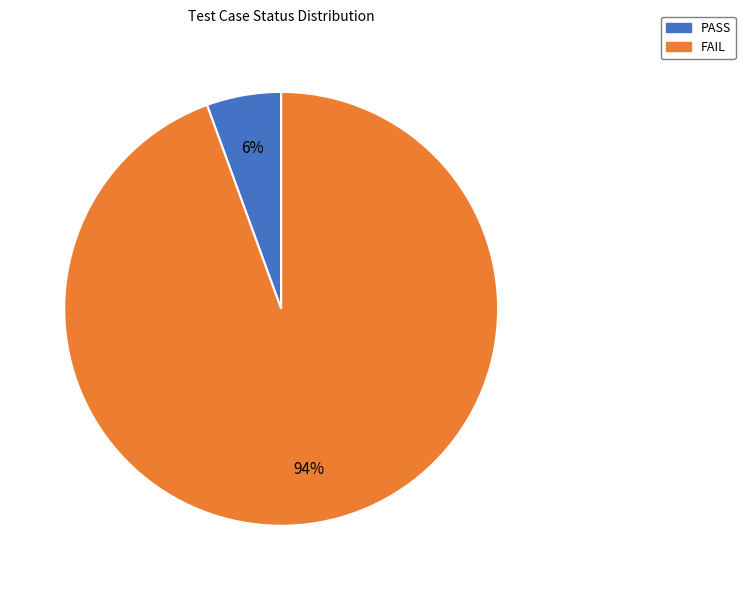

What is the majority slice?

FAIL